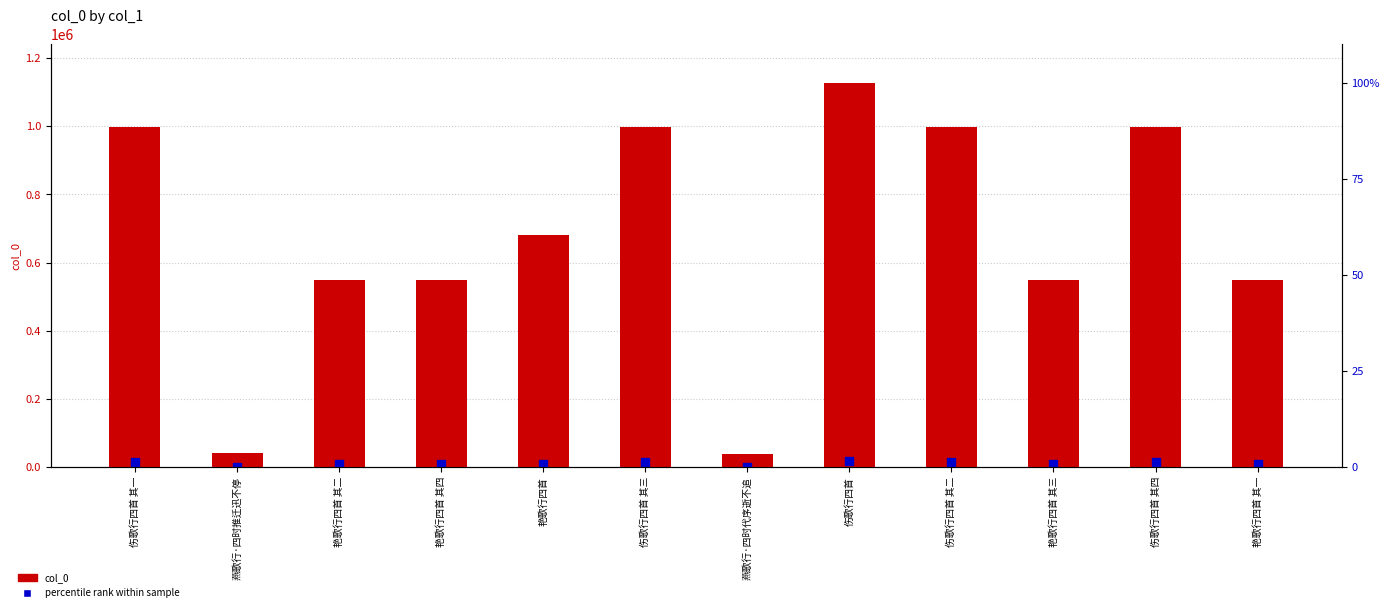

Which series contains the highest Y value?

col_0